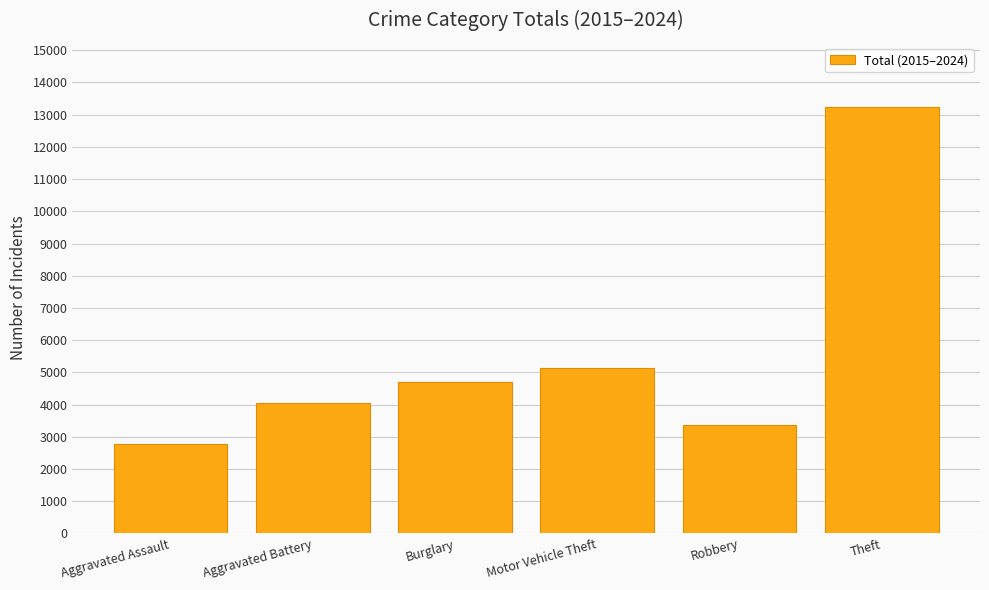

Is it true that the value at Robbery is 3361?

True